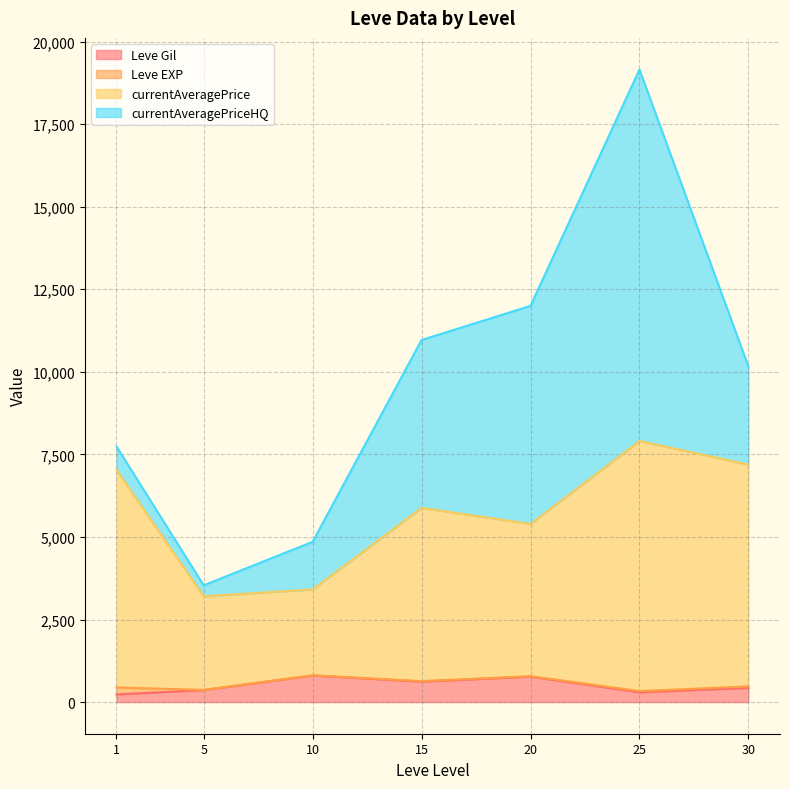

At which category is the sum across all series the highest?

25